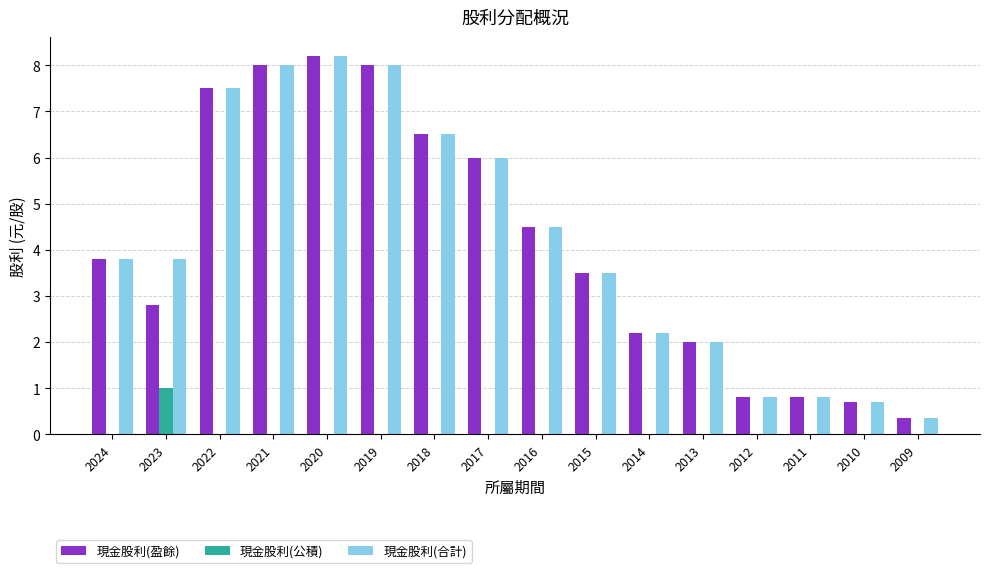

The 現金股利(公積) series shows 0.5 at 2010. True or false?

False